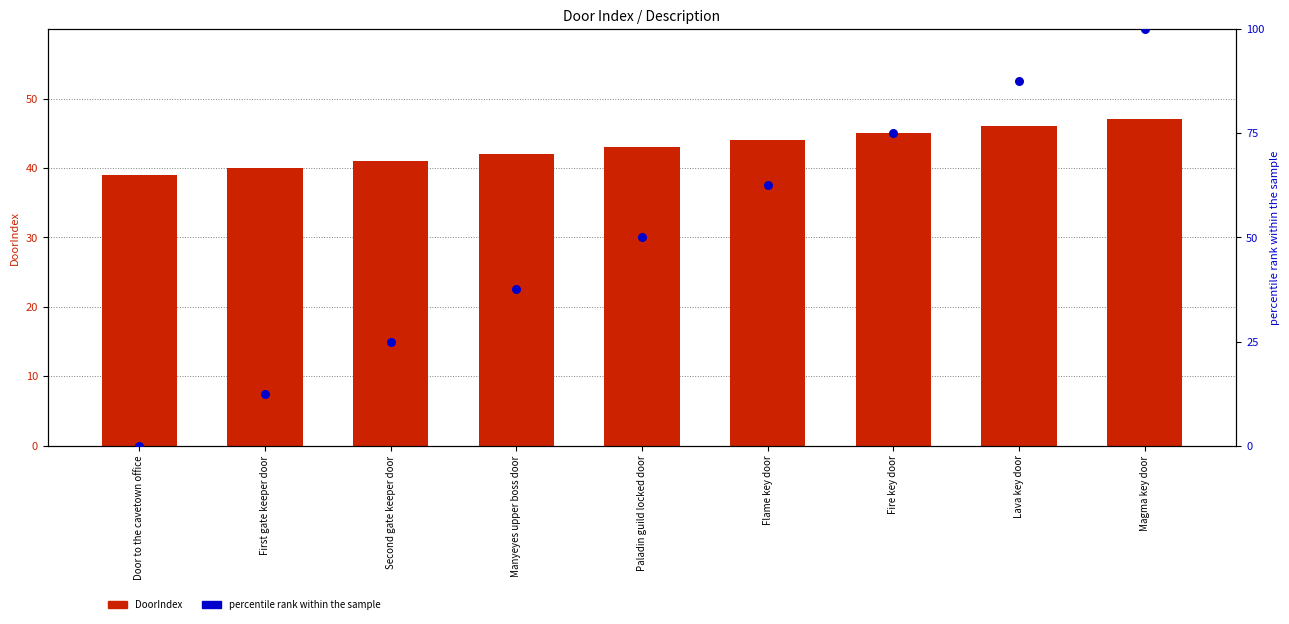

At how many categories does at least one series exceed 46?

5